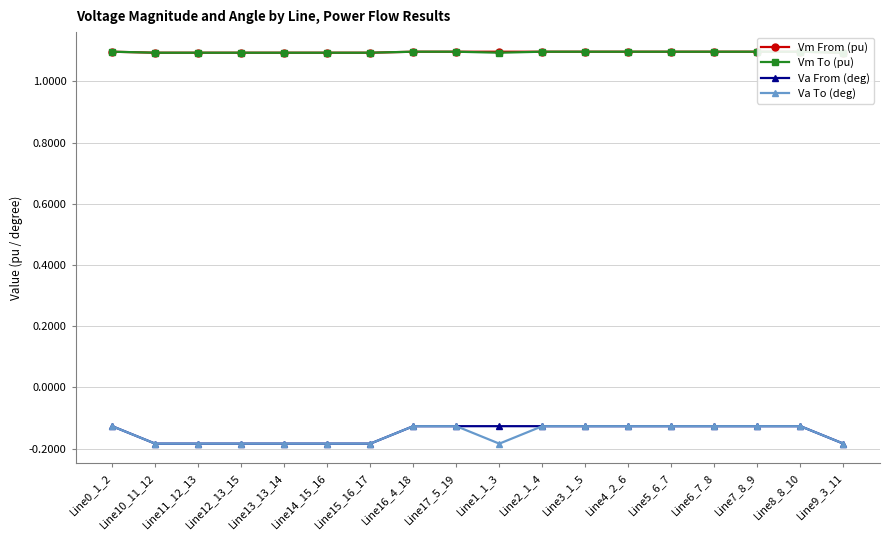

How many Vm From (pu) values are between 1 and 2?

18